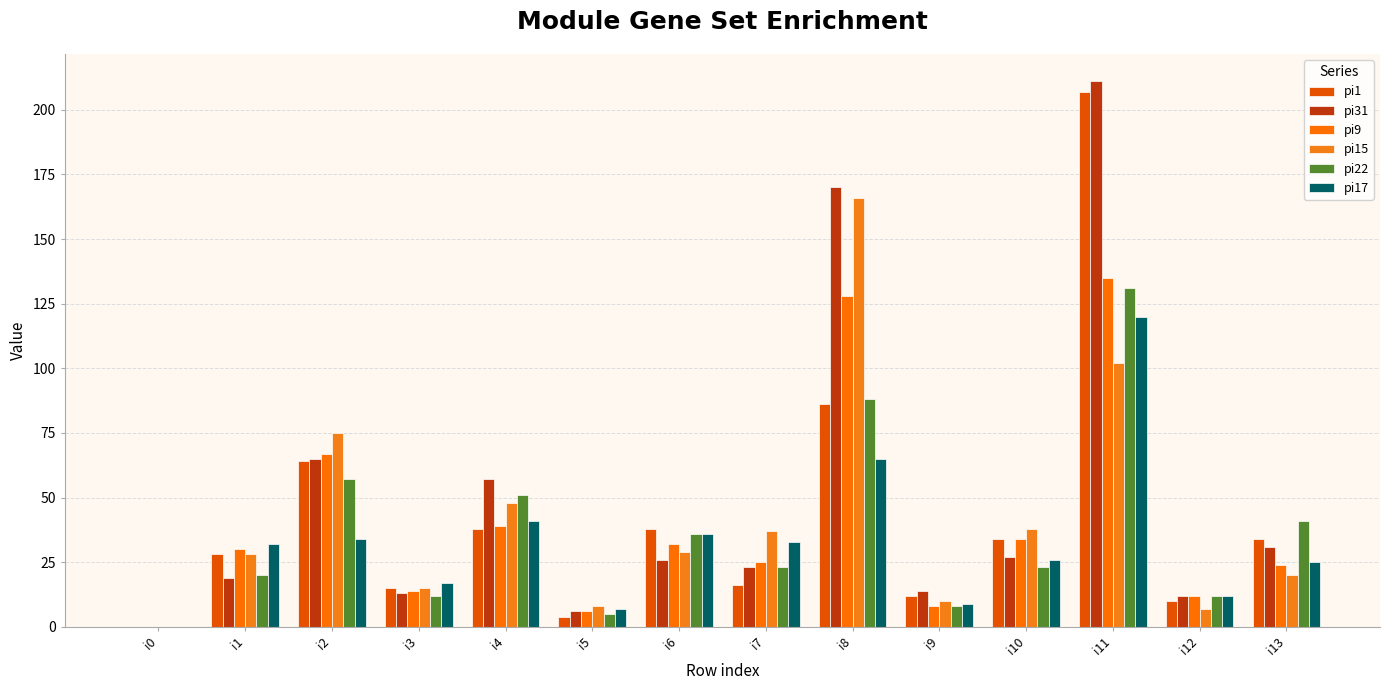

The value of pi31 at i11 is 112. True or false?

False